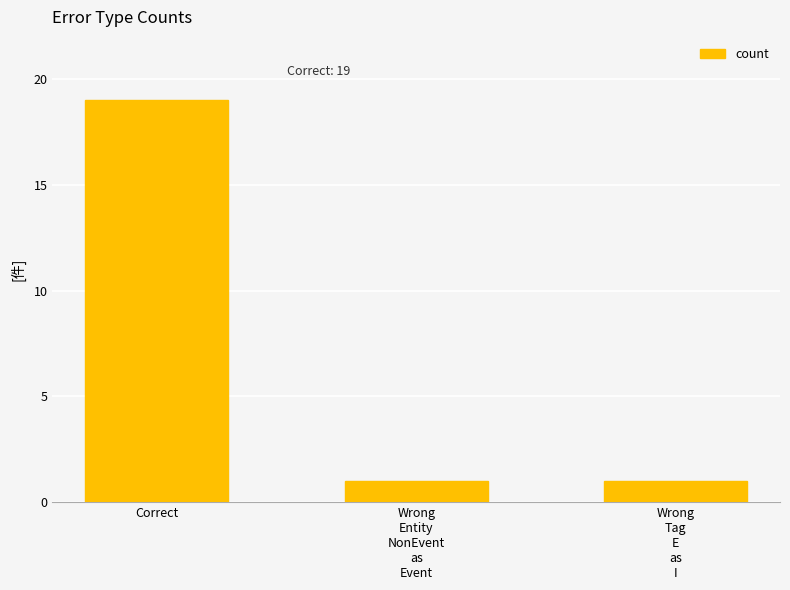

Which category has the highest value across all series?

Correct